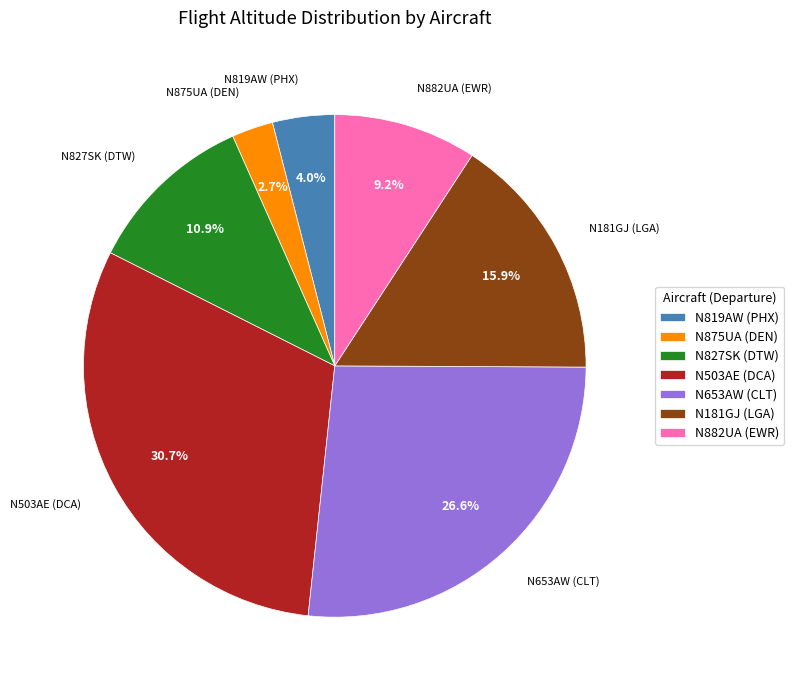

Is there any slice that represents more than half of the pie?

No